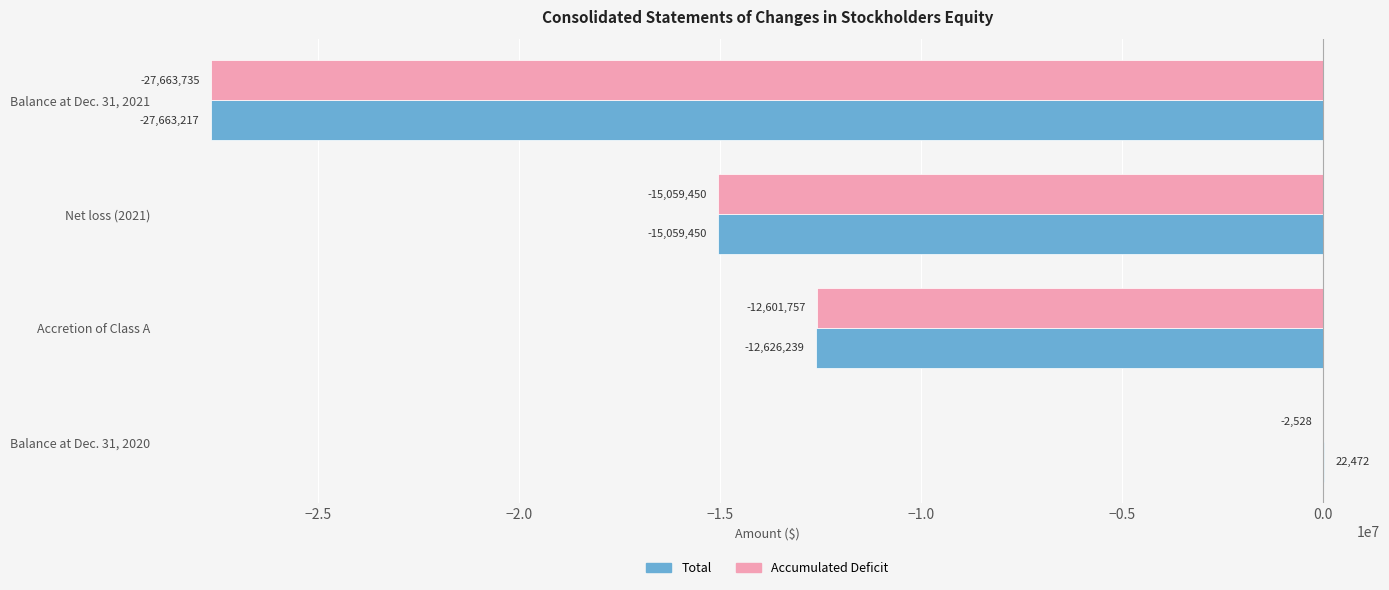

What is the average value of the Total series?

-13831608